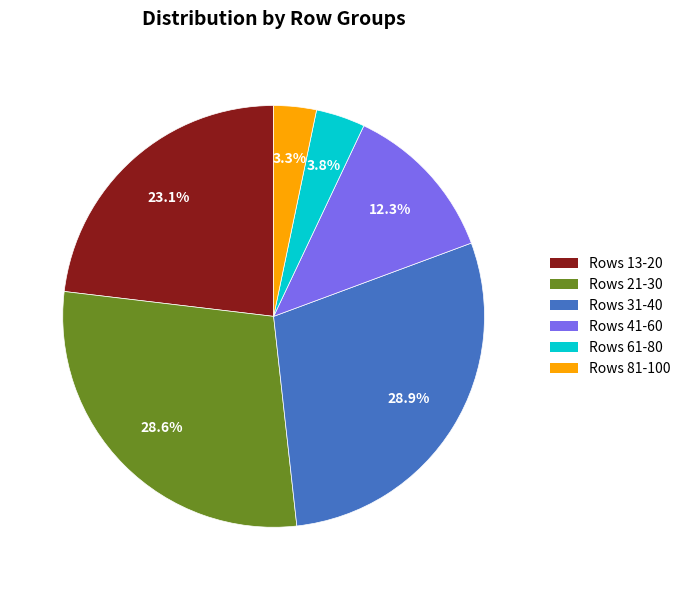

Is there a majority slice in this chart?

No